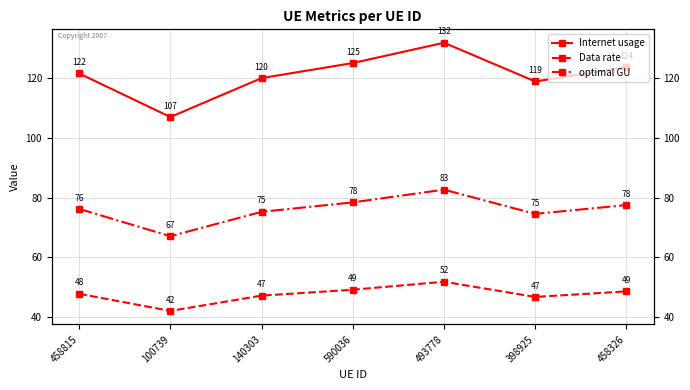

How many interior local valleys does the Data rate series have?

2